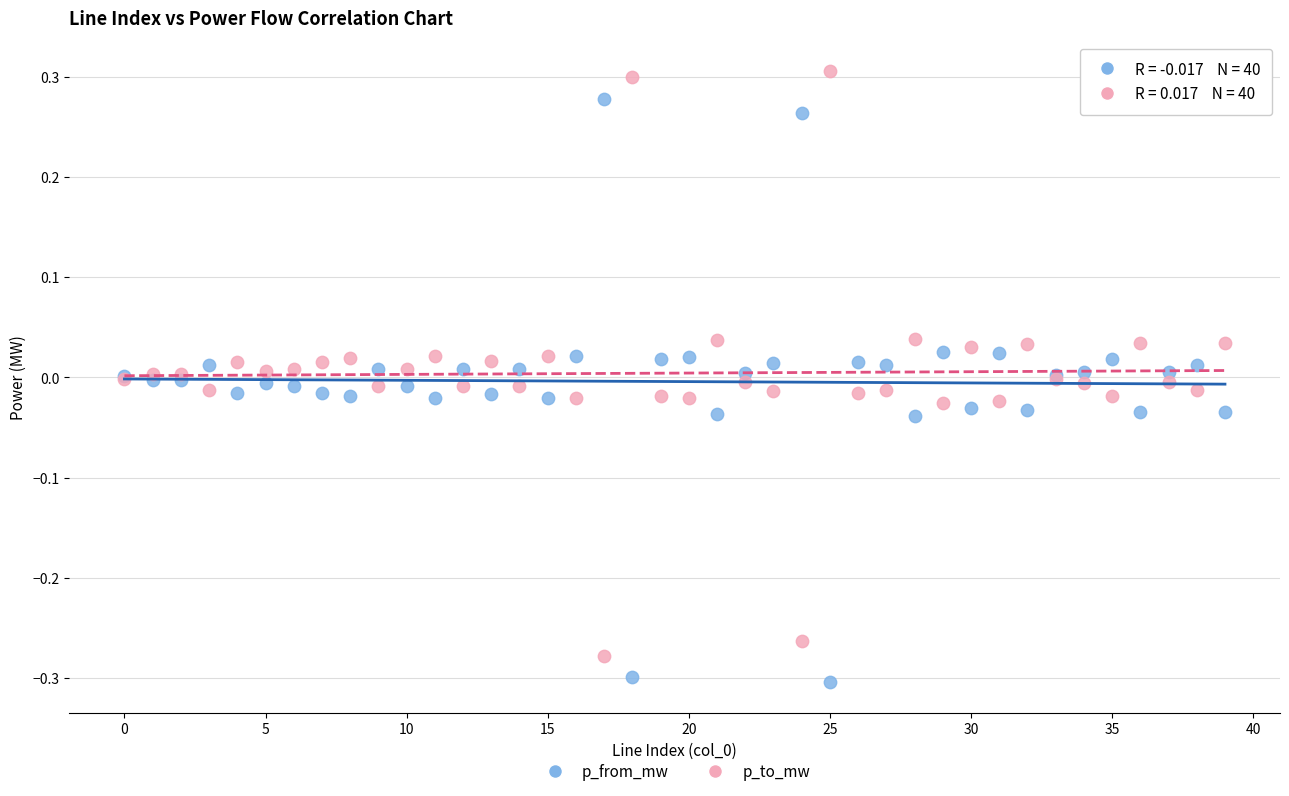

What are all the series names shown in the legend?

p_from_mw, p_to_mw